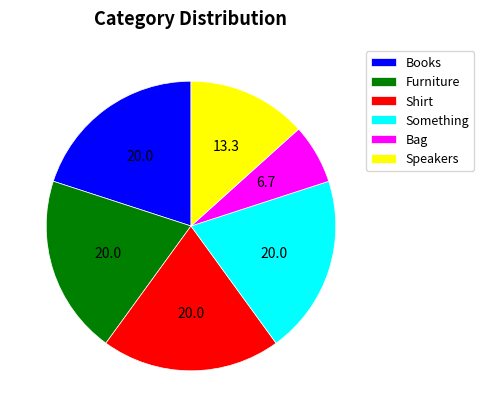

Count the number of slices in the pie.

6